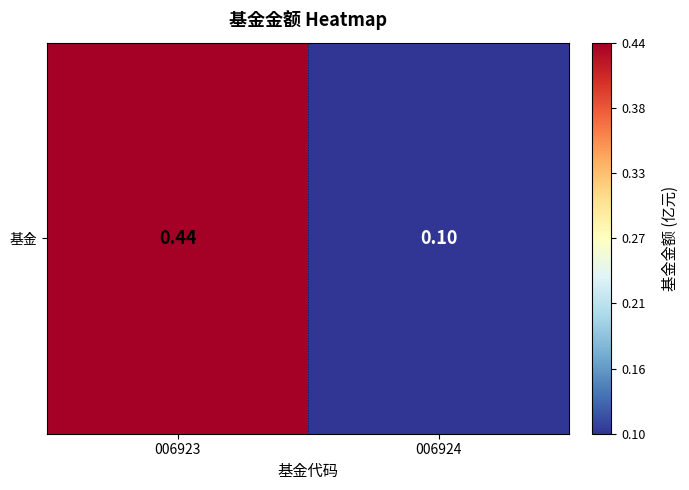

Between 006924 and 006923, which is larger?

006923